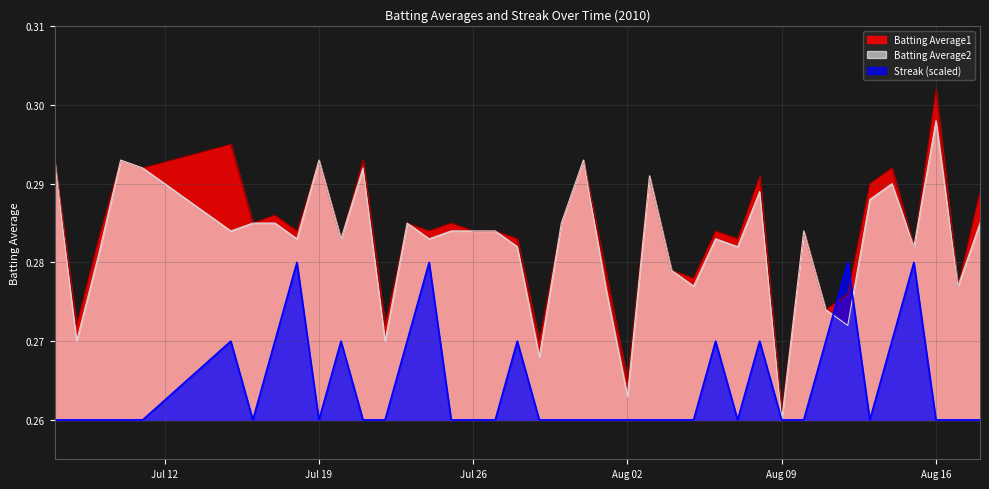

How many Batting Average1 values are between 0 and 1?

40